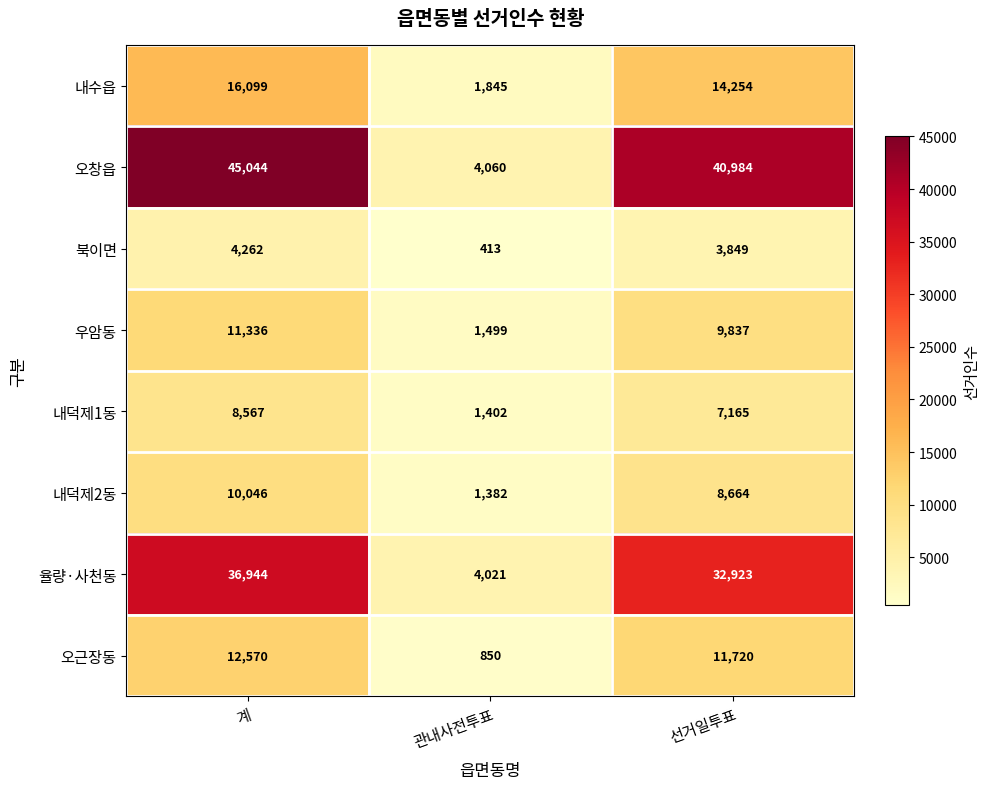

Rank the series at 관내사전투표 from highest to lowest value.

오창읍, 율량·사천동, 내수읍, 우암동, 내덕제1동, 내덕제2동, 오근장동, 북이면